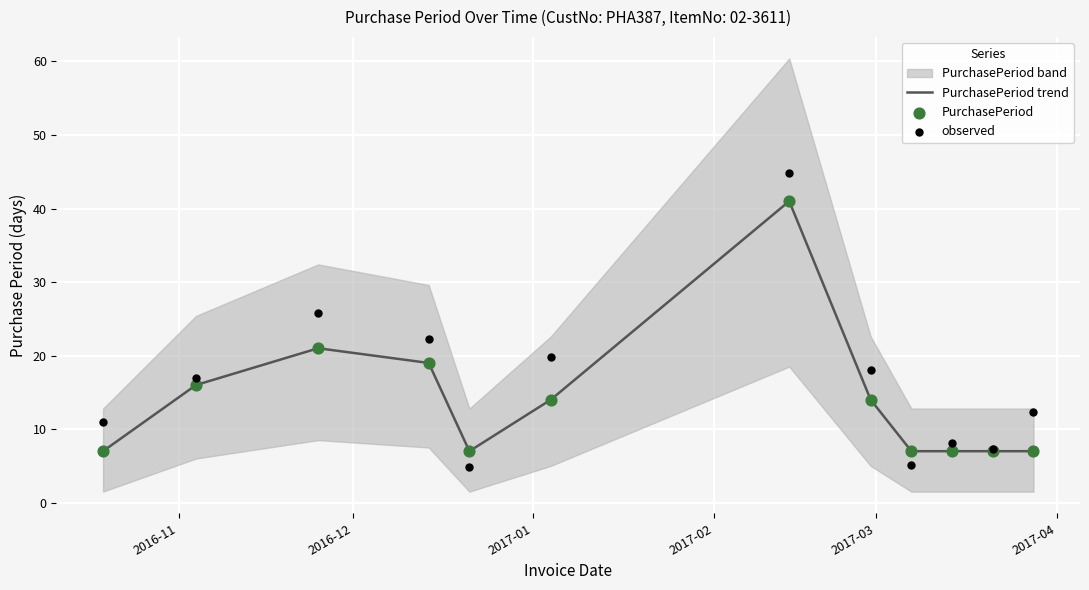

What is the lowest value of the PurchasePeriod trend series?

7